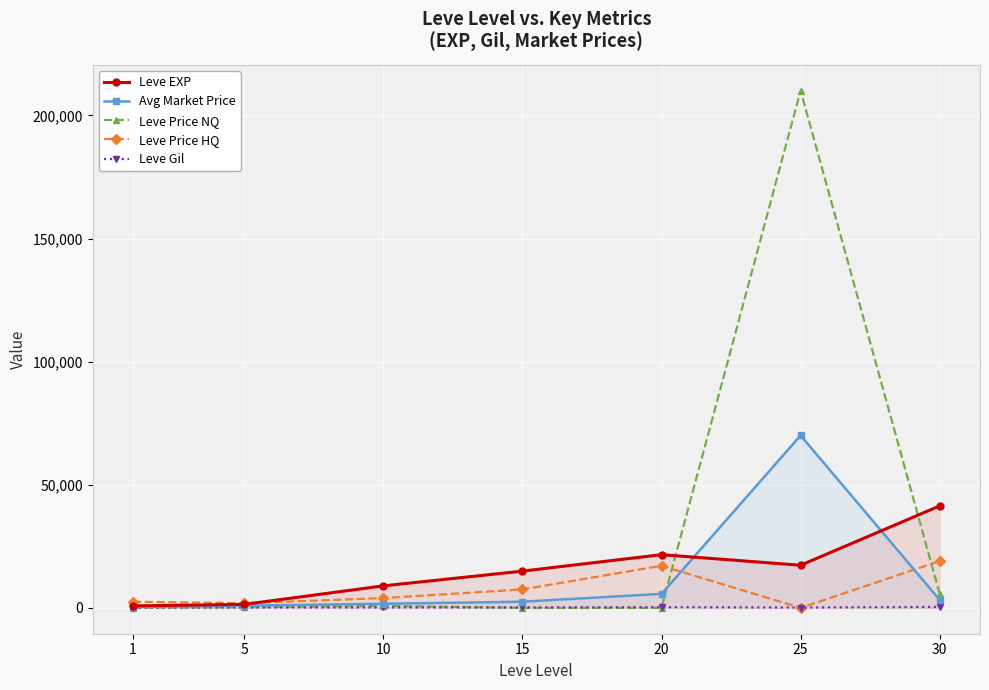

What is the value of the Leve Price NQ point at the 1st from the left?

98.8